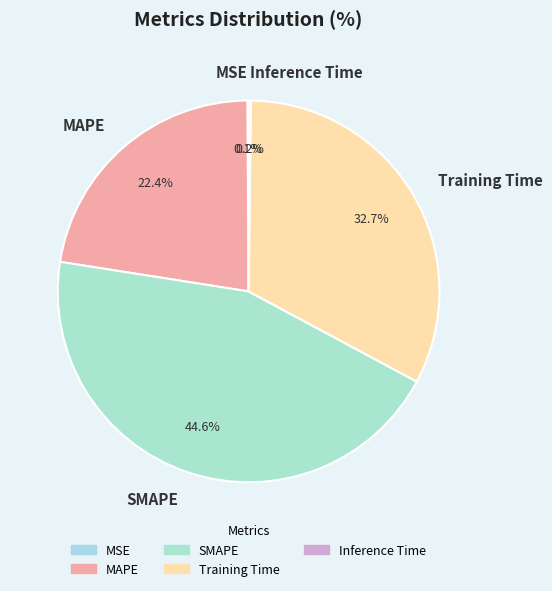

Which category has the biggest portion of the pie?

SMAPE